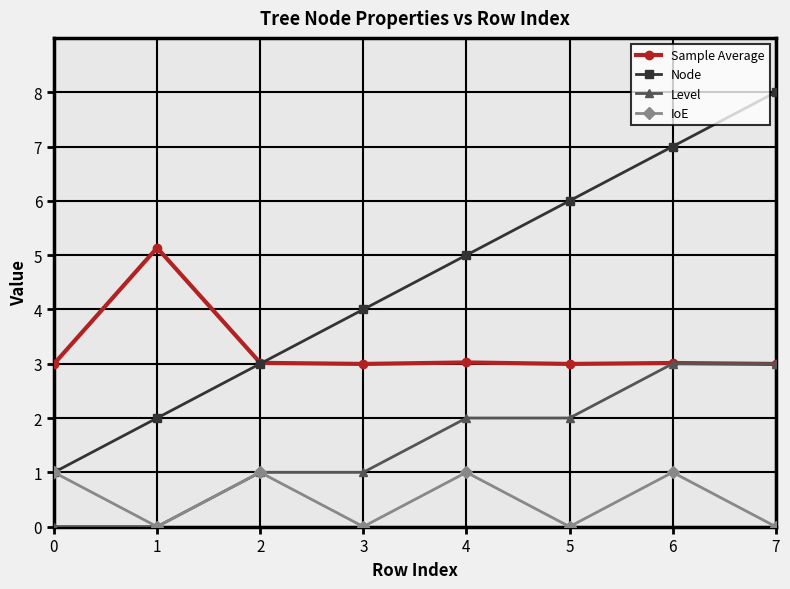

True or false: IoE and Sample Average intersect in this chart.

False